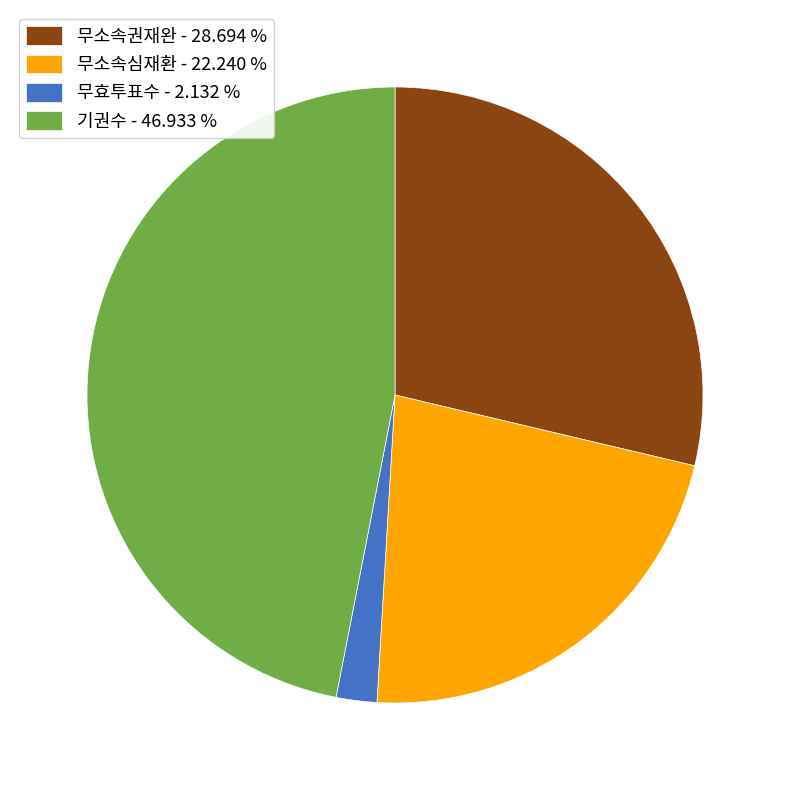

Count the number of slices in the pie.

4